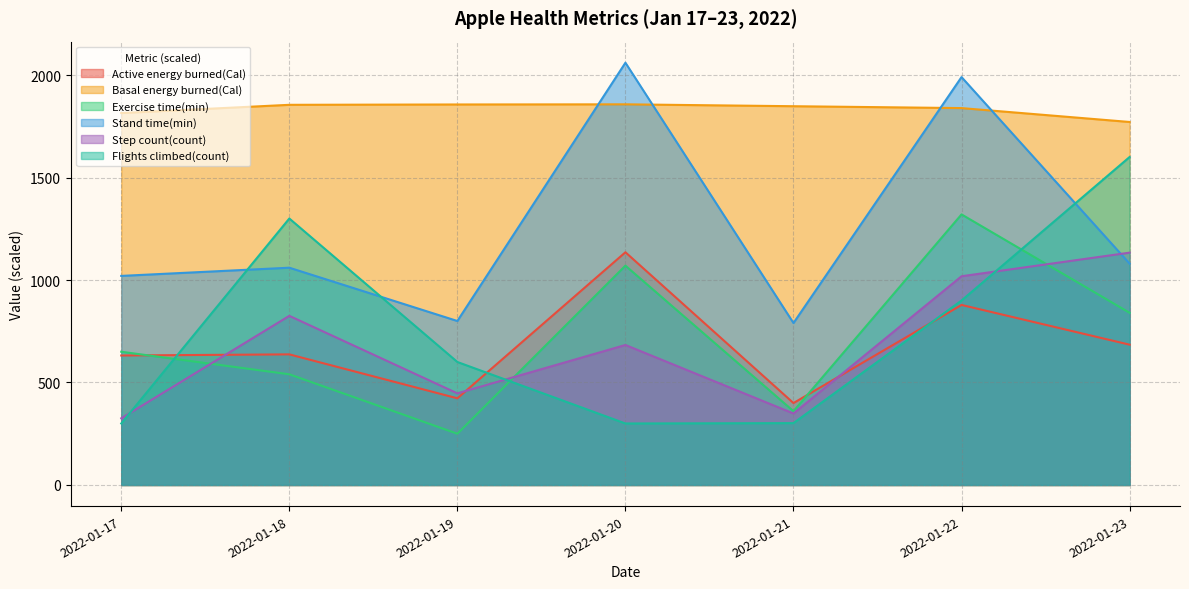

True or false: Step count(count) has a value of 374.3 at 2022-01-20.

False